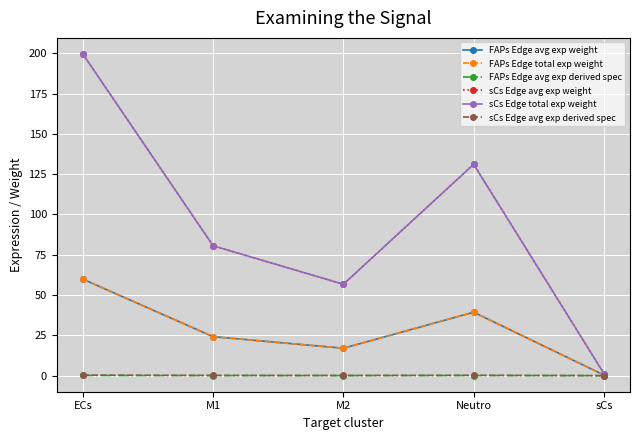

True or false: FAPs Edge total exp weight and FAPs Edge avg exp derived spec cross at least once.

False